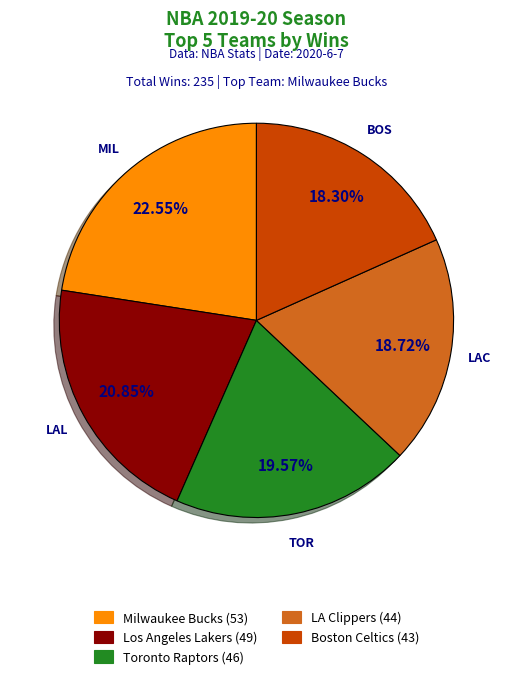

Between Toronto Raptors and Boston Celtics, which is larger?

Toronto Raptors